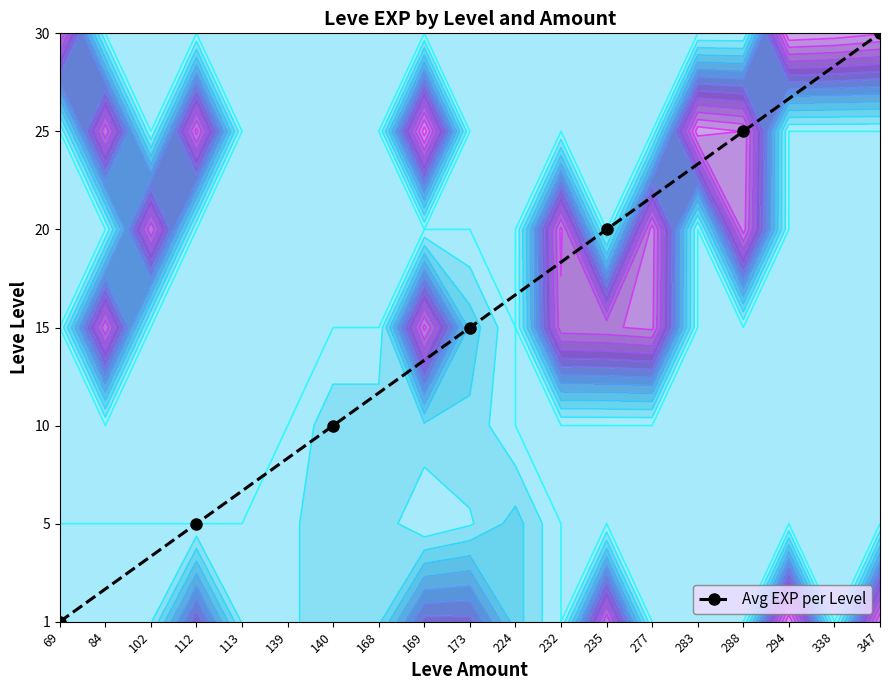

Is it true that the value at 140 is 3?

False